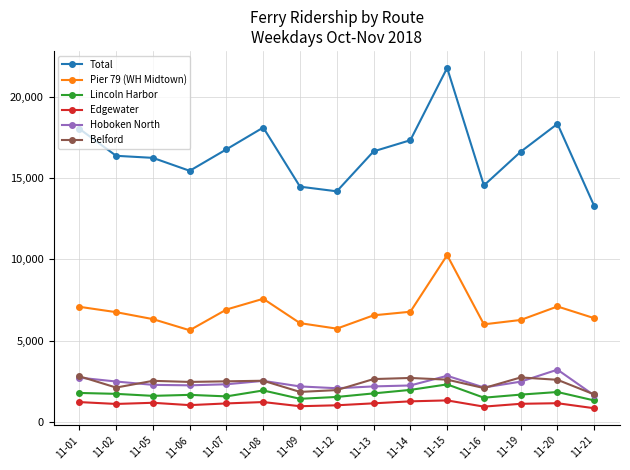

What is the value of the Total point at the 5th from the left?

16782